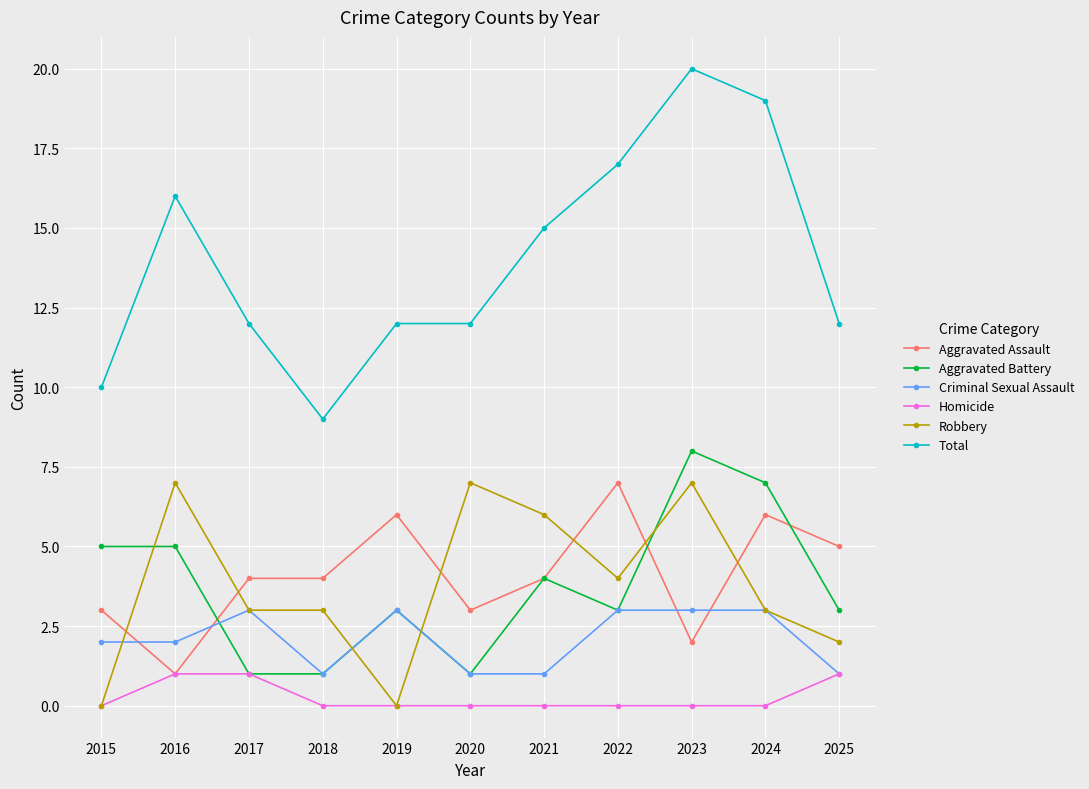

What is the value of the Total point at the 10th from the left?

19